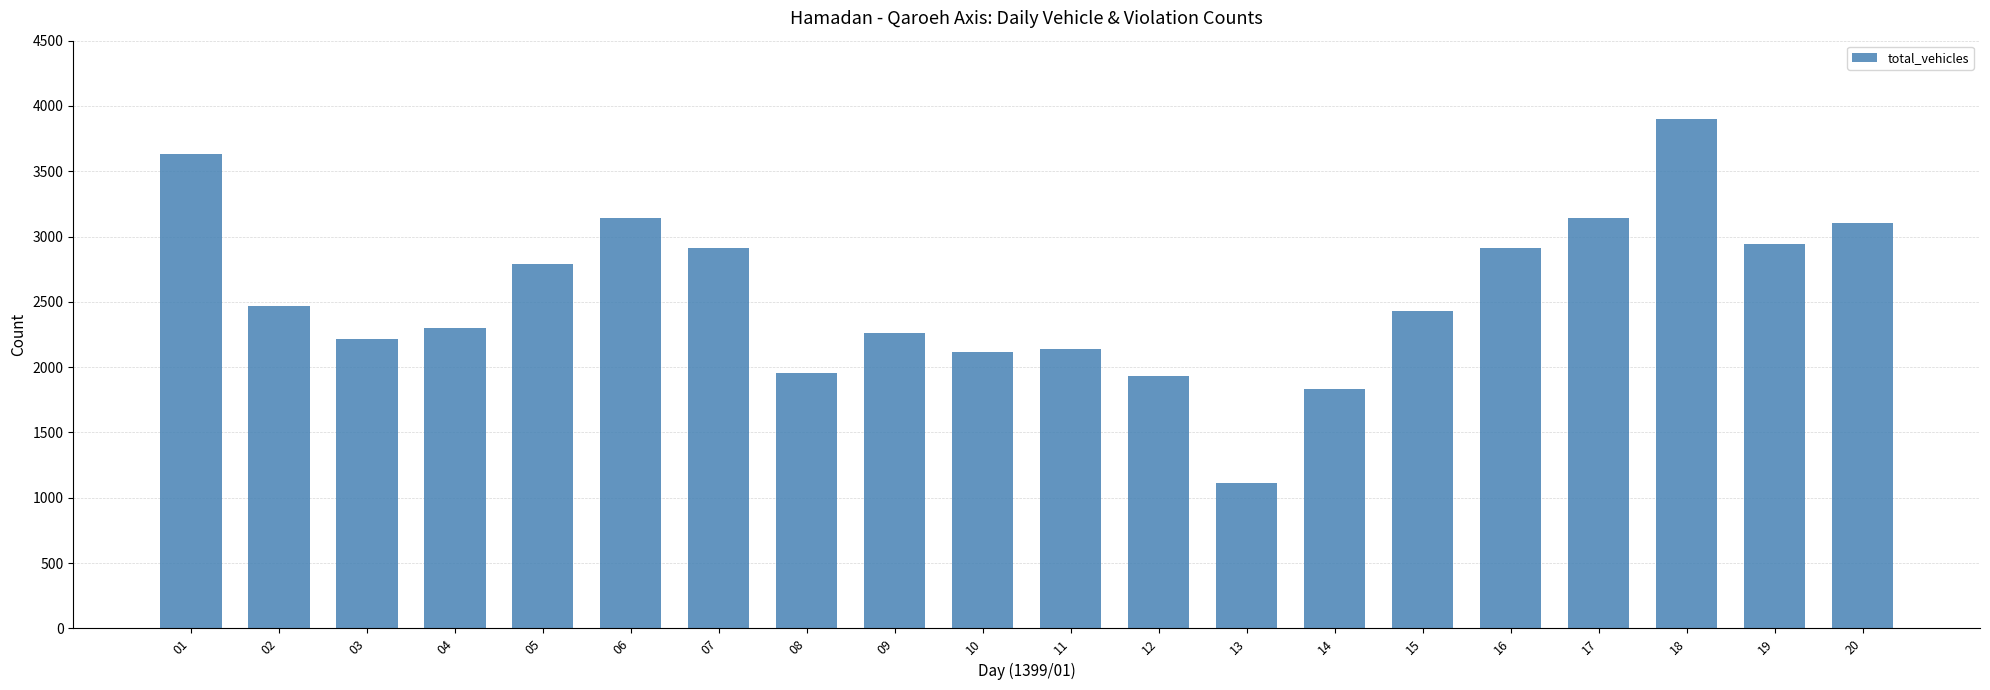

What is the average value?

2563